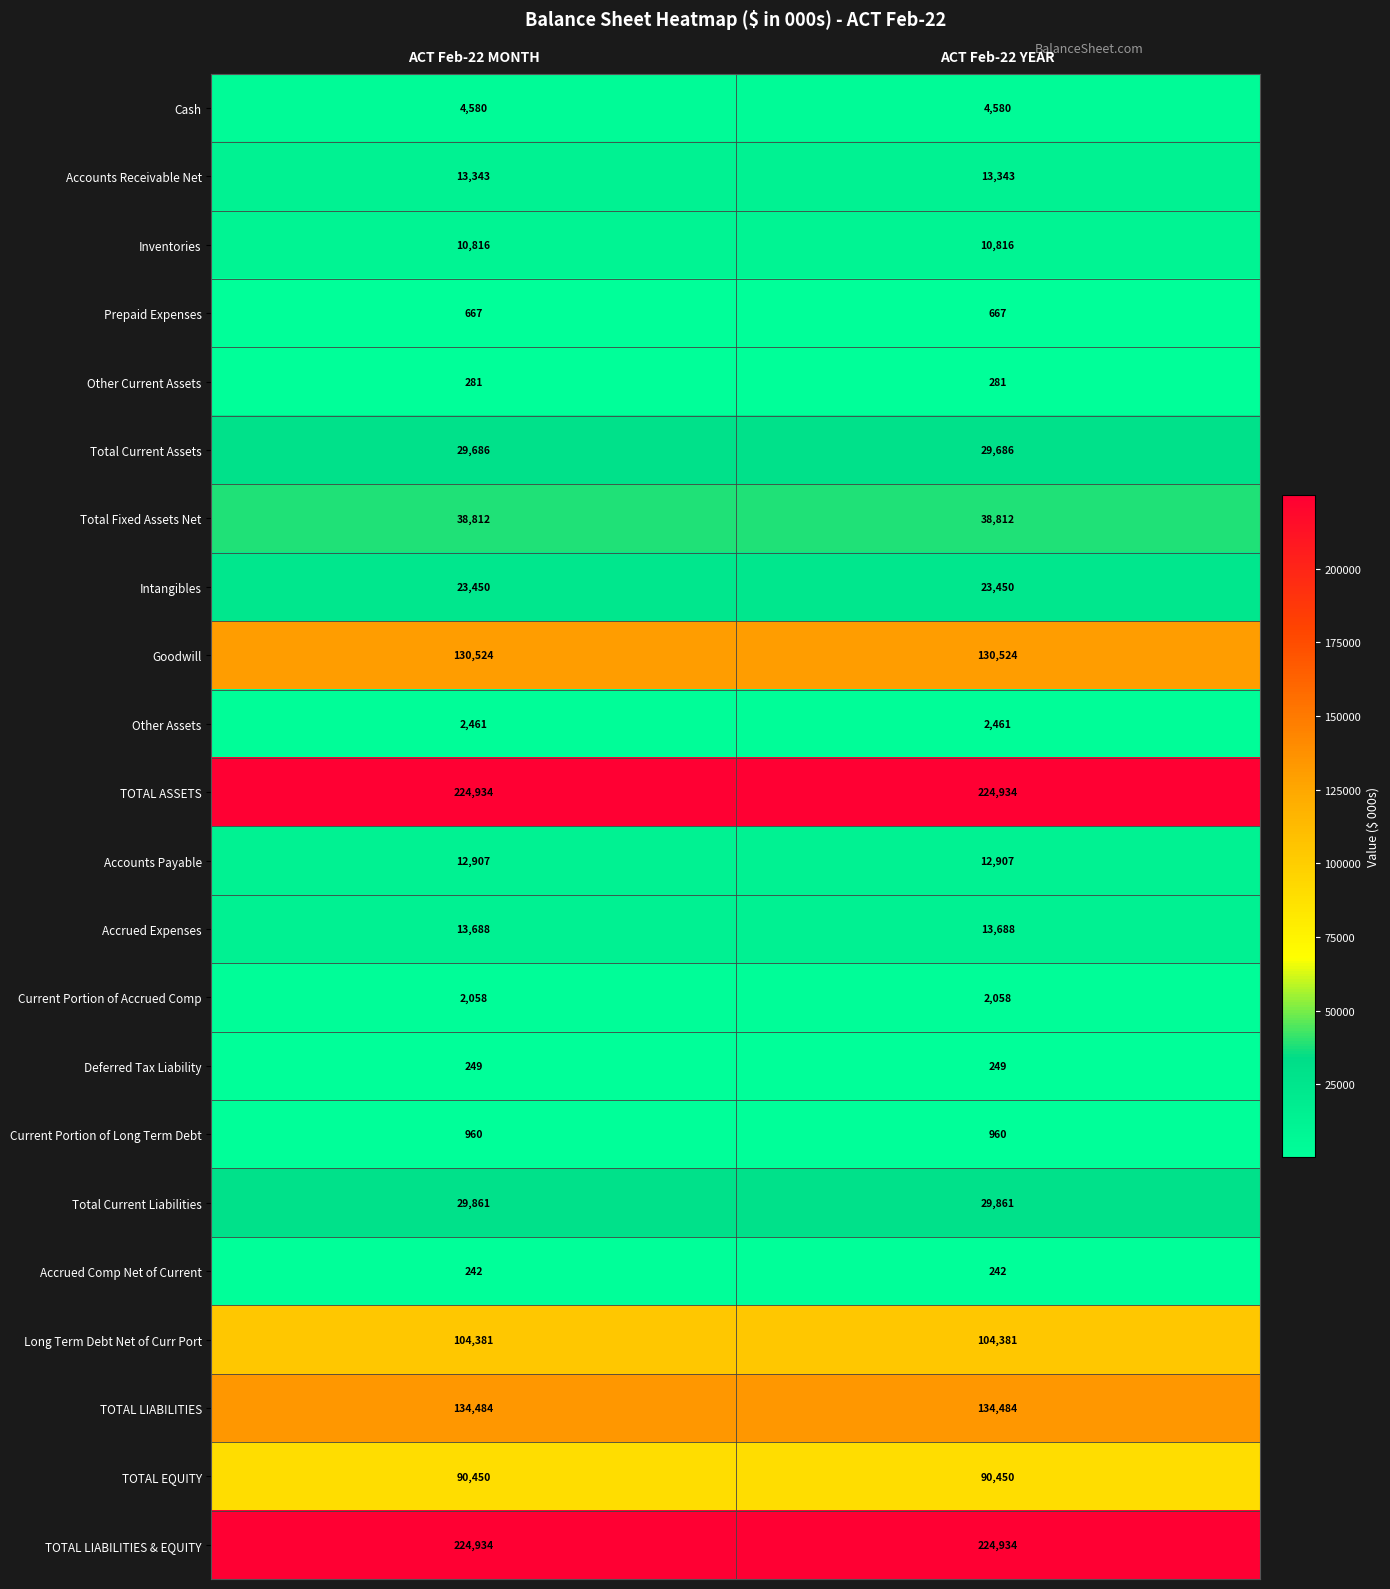

What is the greatest value displayed?

224934